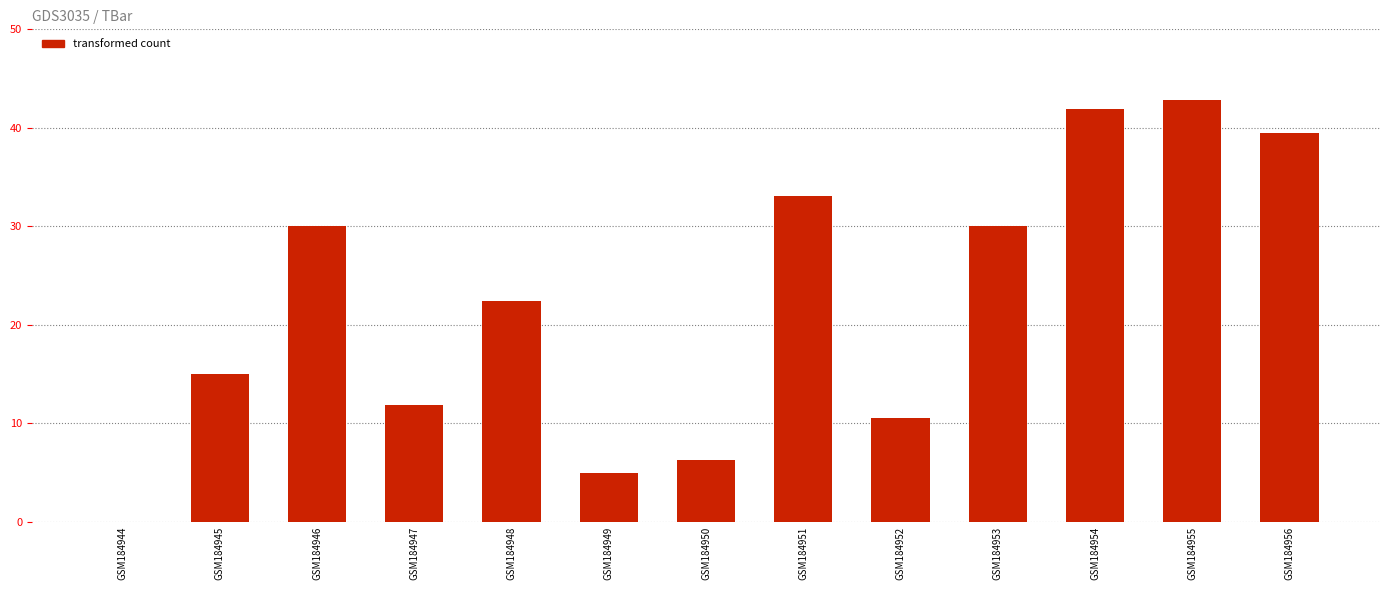

Which category has the highest value across all series?

GSM184955